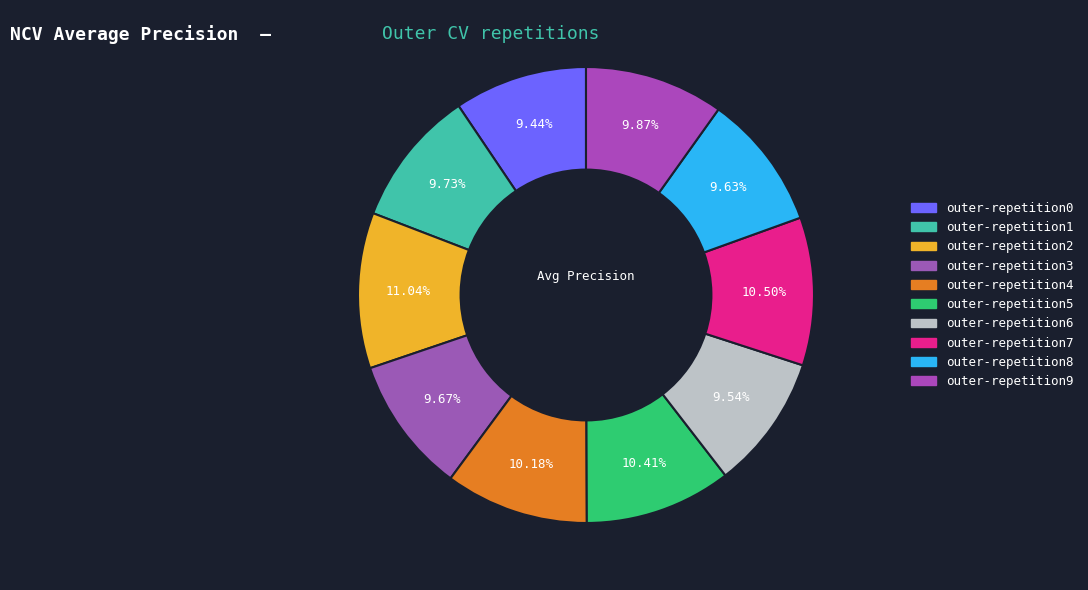

How many segments does this pie chart have?

10